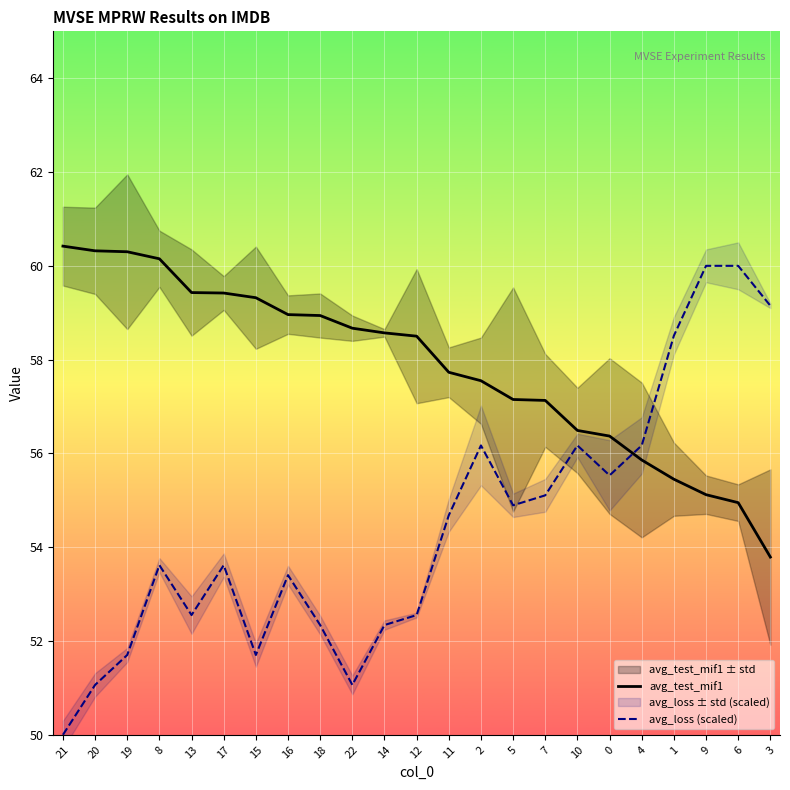

Which category has the highest value across all series?

21